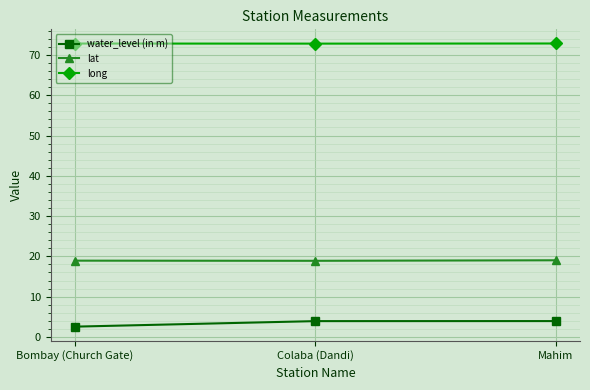

What is the label of the 1st point from the left?

Bombay (Church Gate)